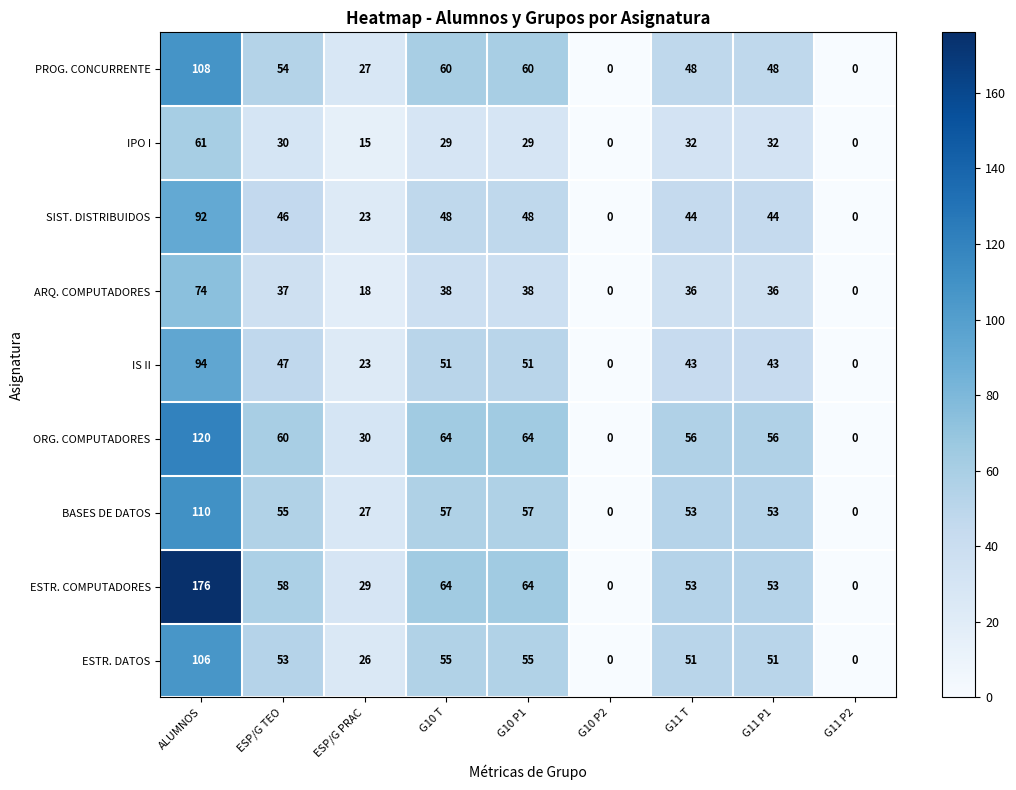

Which series changed the most between ESP/G PRAC and G10 P1?

ESTR. COMPUTADORES